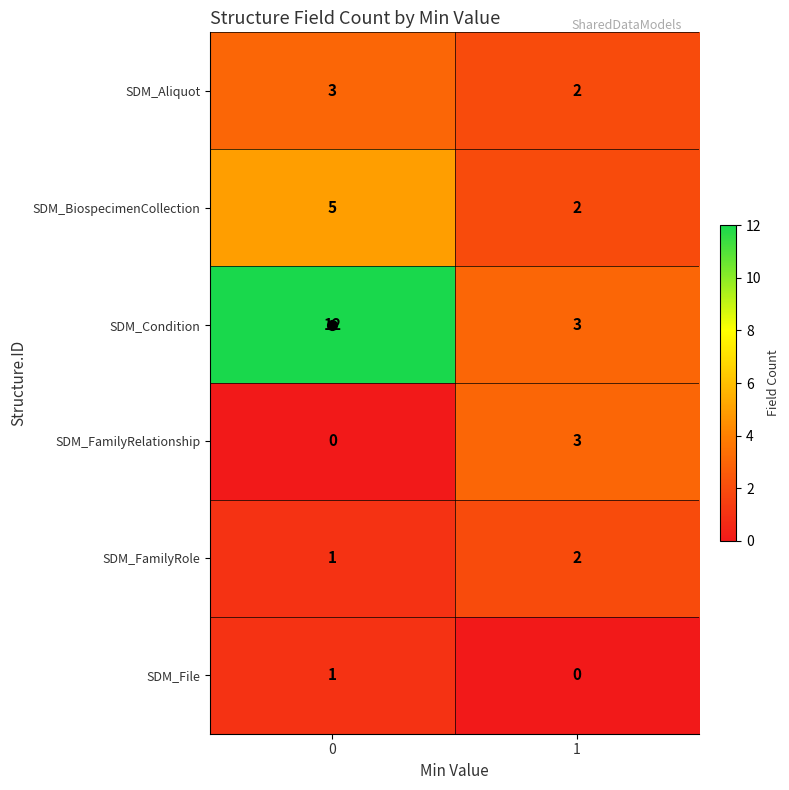

List the labels in order of SDM_FamilyRole value, largest first.

1, 0